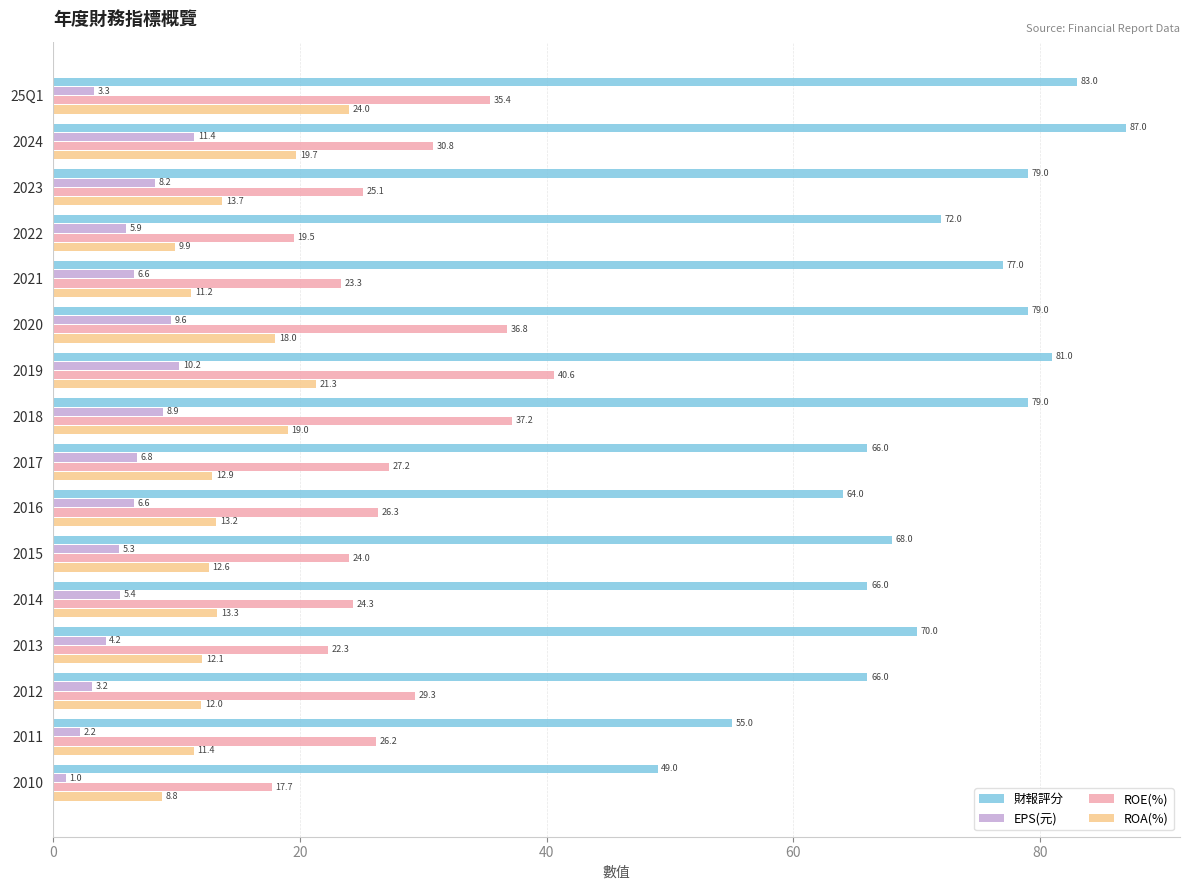

Which category has the highest value in the ROE(%) series?

2019